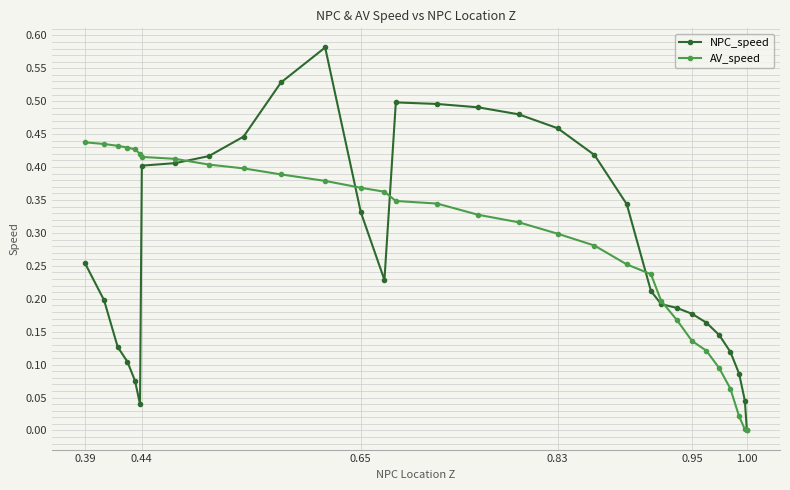

How many data points does each series have?

31